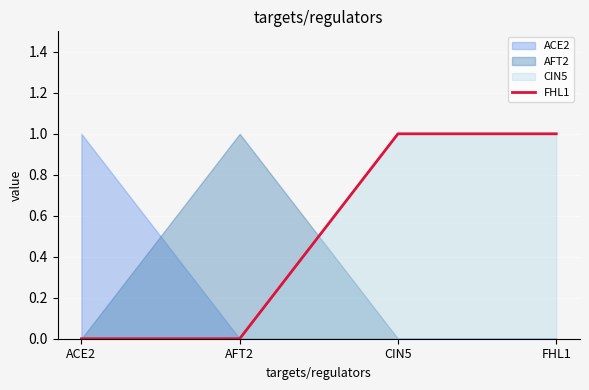

How many positive values are there?

2